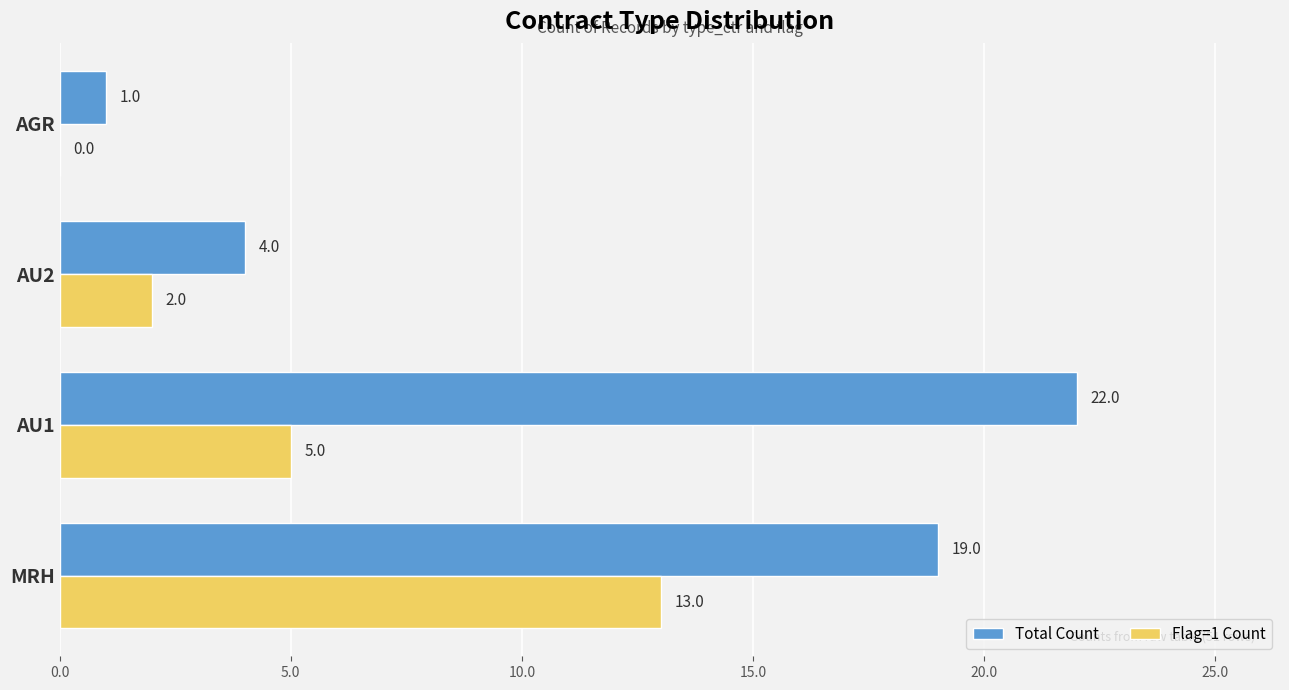

What is the maximum value for Total Count?

22